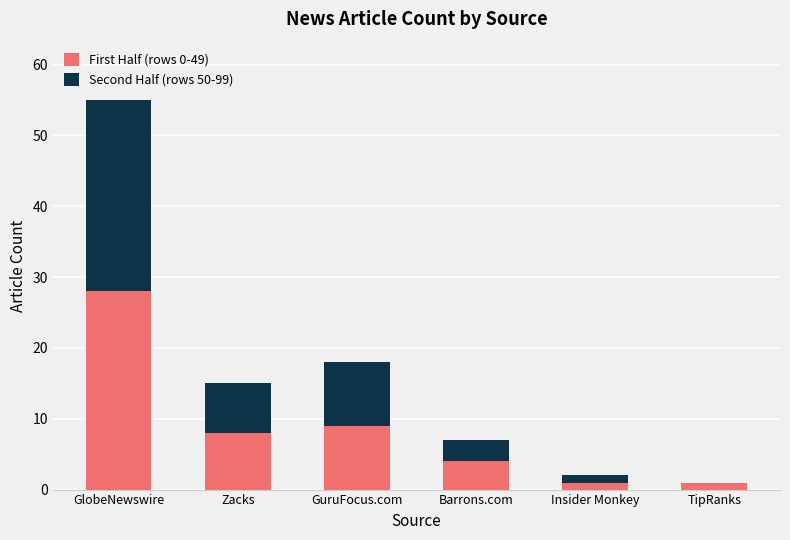

Which category has the highest value in the First Half (rows 0-49) series?

GlobeNewswire